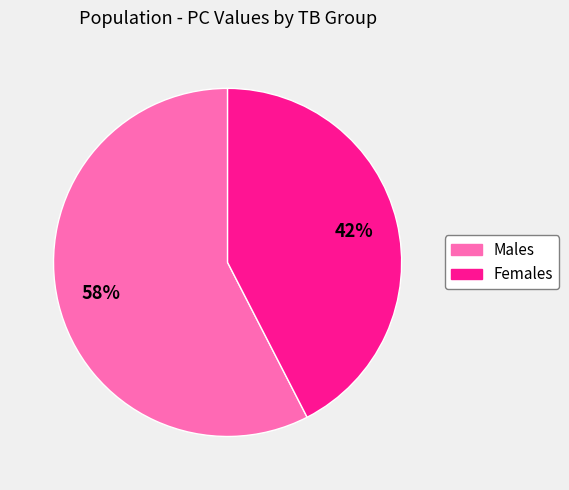

Which slice is the smallest?

Females